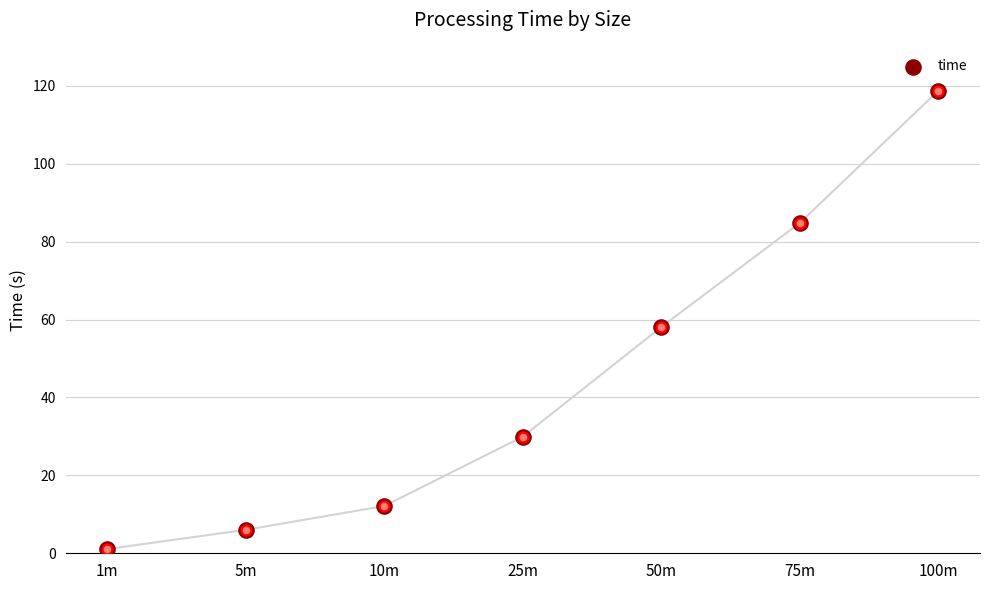

Which has a higher value, 25m or 100m?

100m